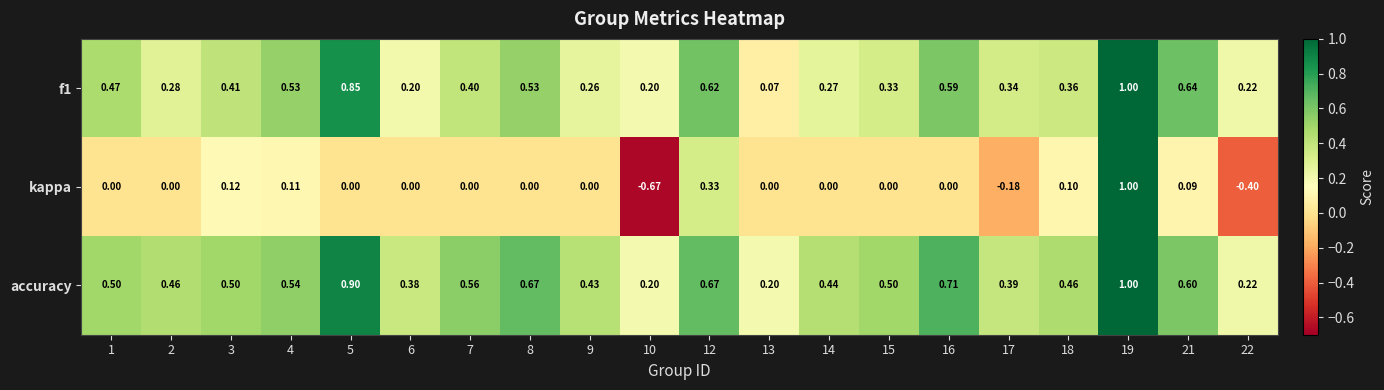

Is the value of f1 at 16 greater than the value of accuracy at 4?

Yes